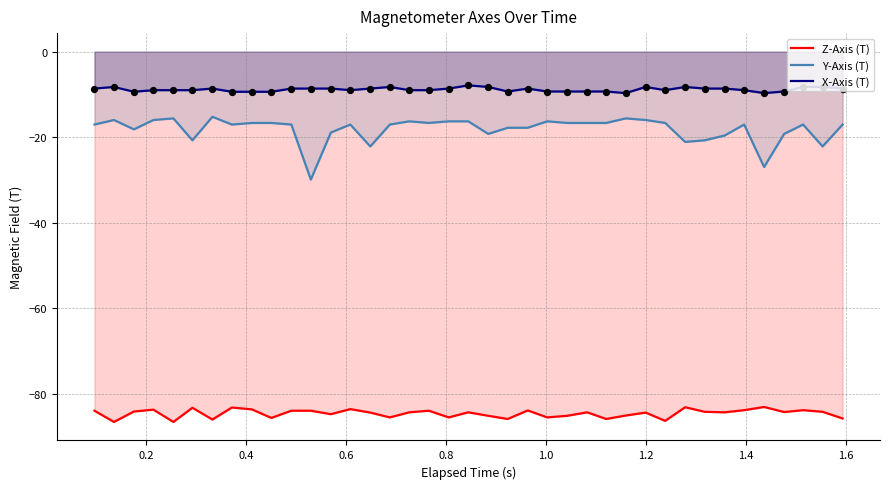

Which series contains the highest Y value?

X-Axis (T)